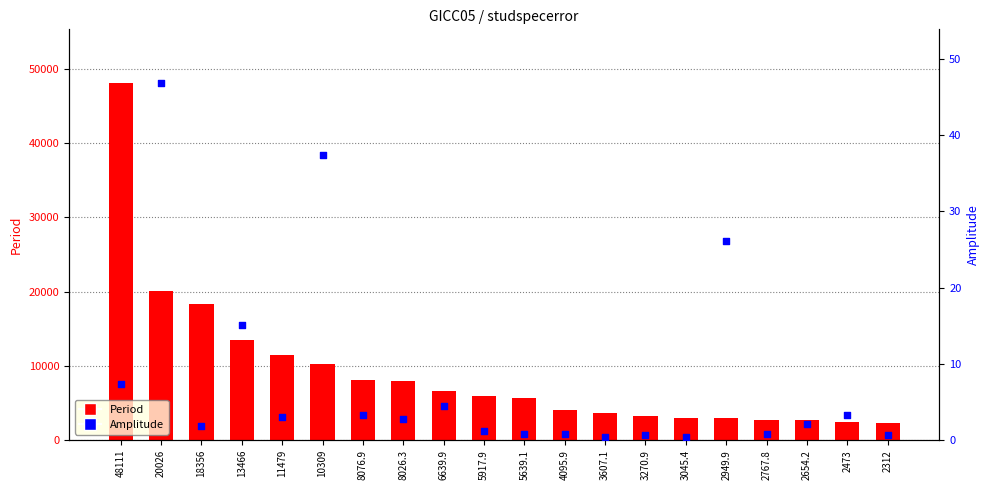

At how many categories does at least one series exceed 45364?

1